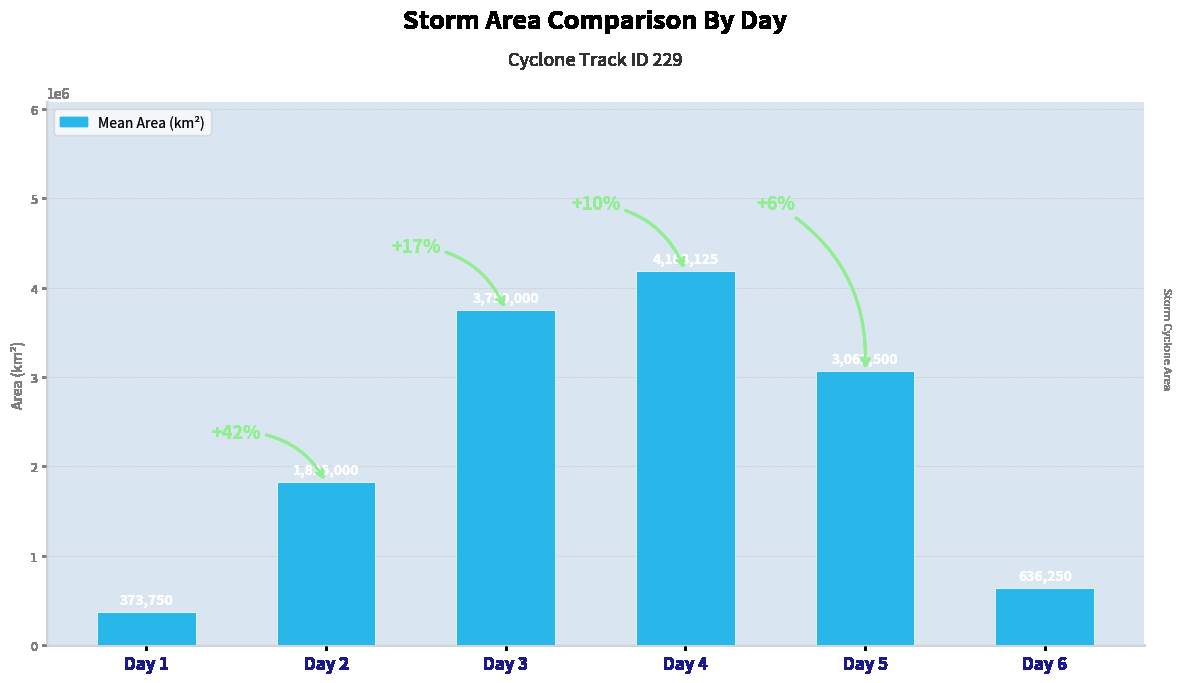

Does the chart contain stacked bars?

No